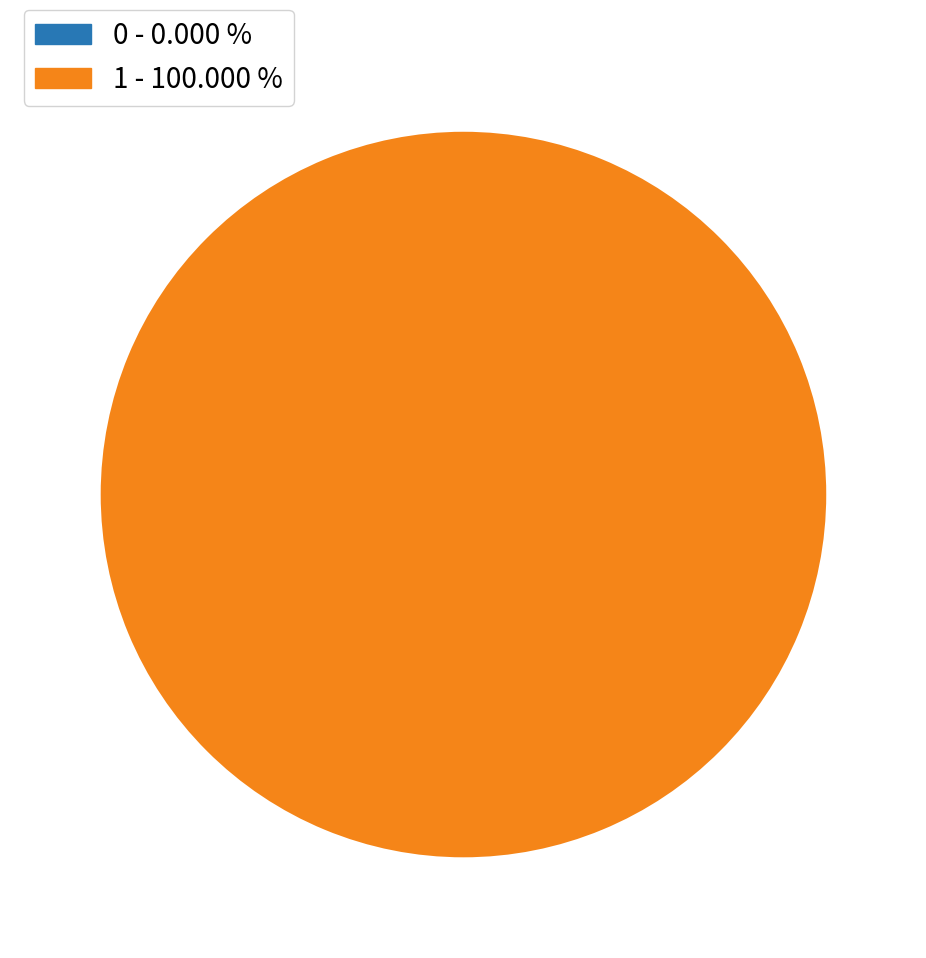

What is the majority slice?

1